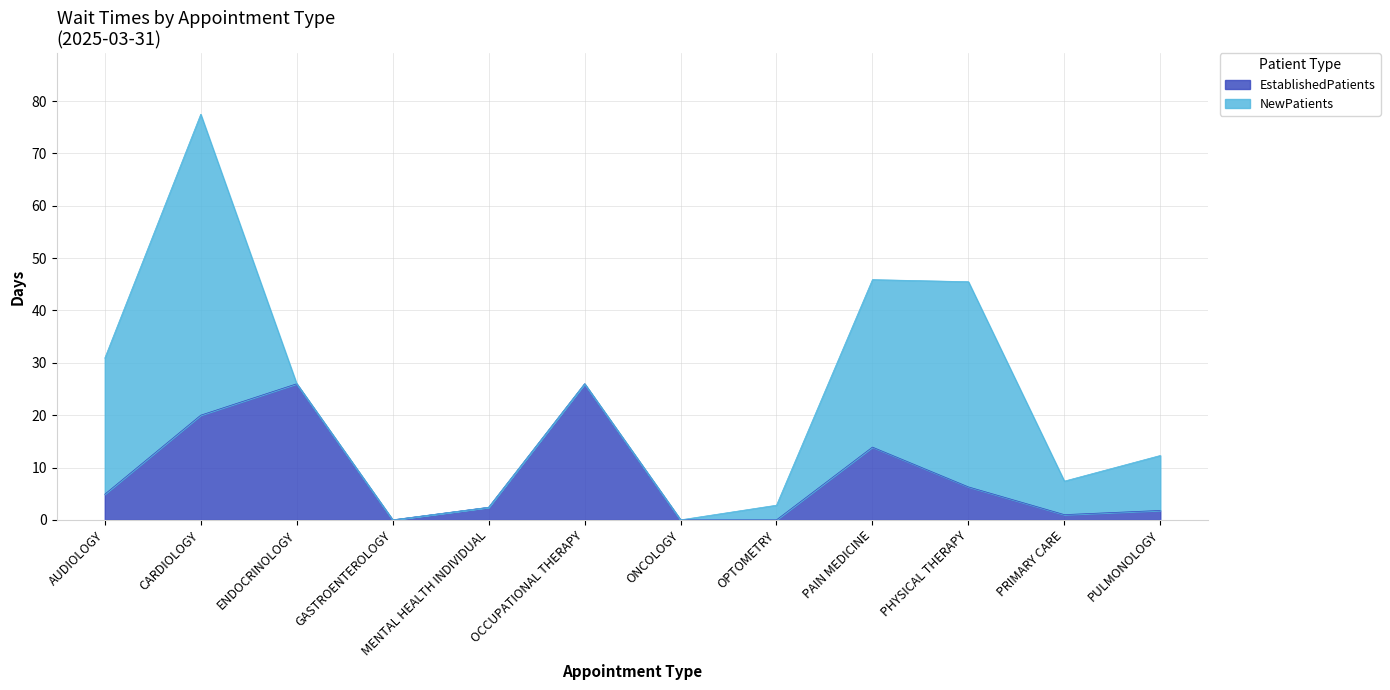

What is the sum of the values at PRIMARY CARE and GASTROENTEROLOGY?

1.0